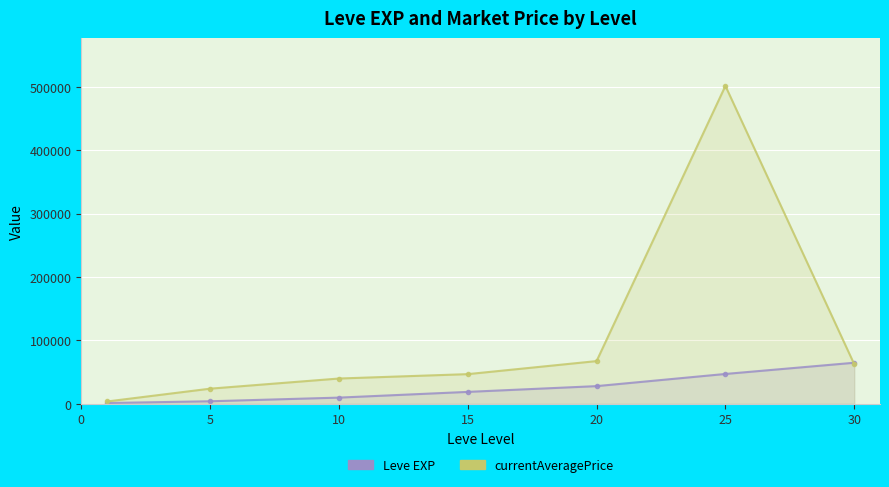

At which category is the sum across all series the highest?

25